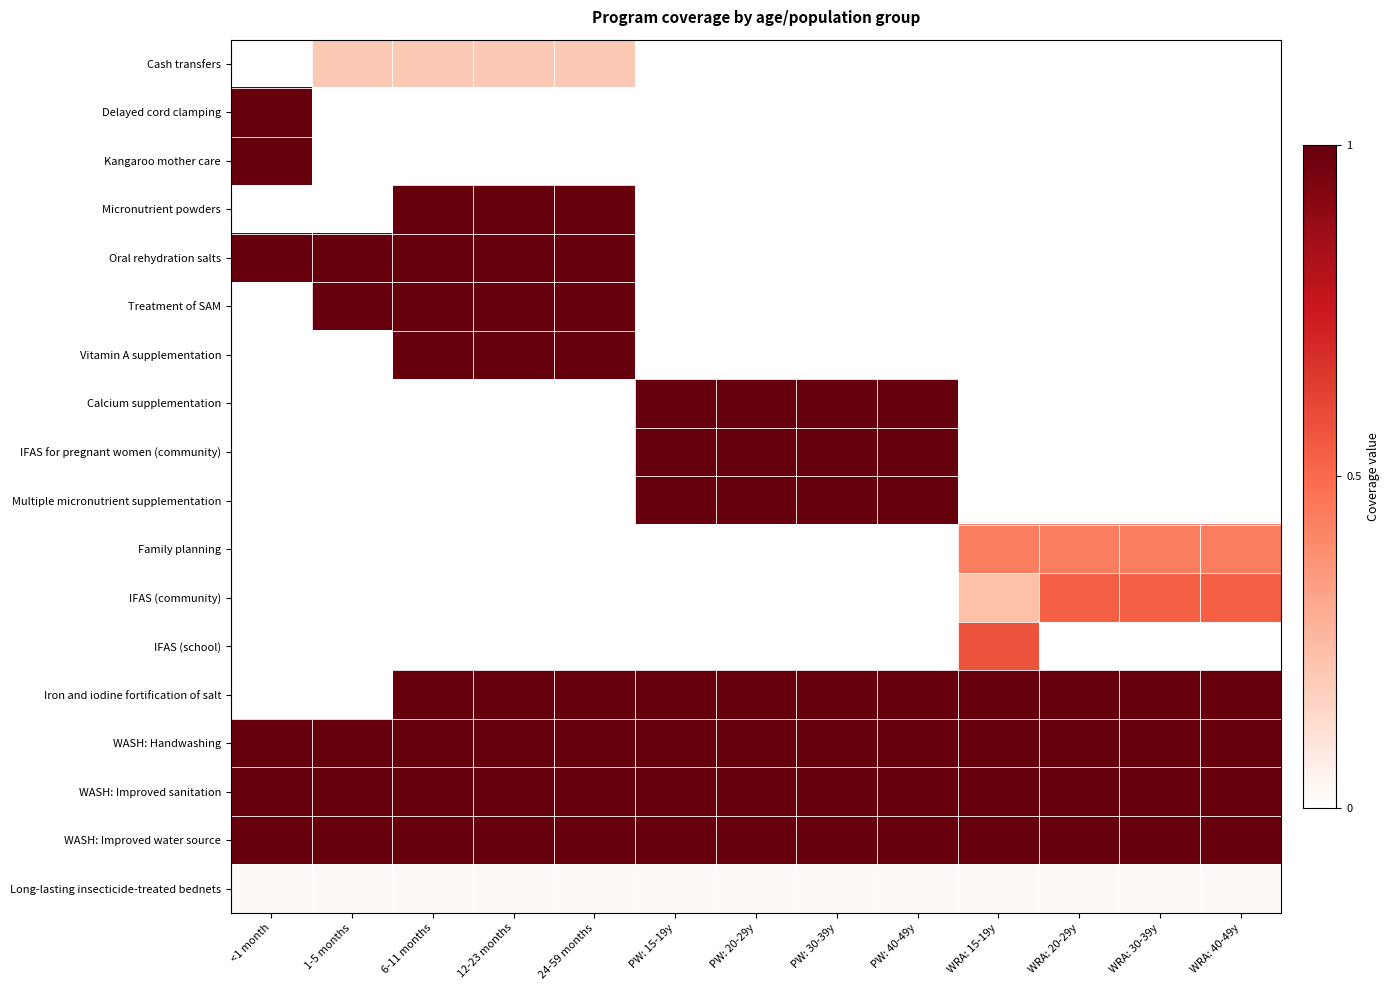

What is the sum of the WASH: Improved sanitation values at WRA: 30-39y and PW: 40-49y?

2.0